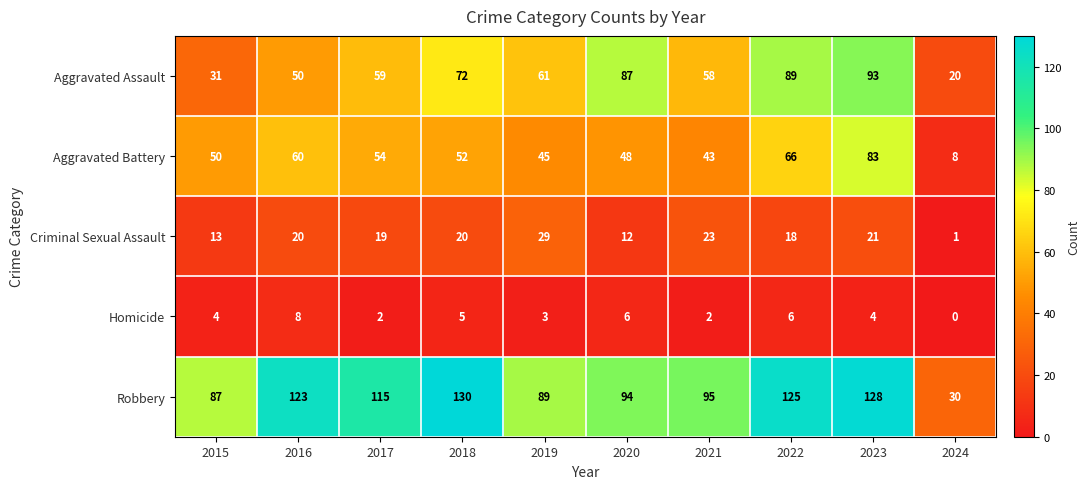

The value of Aggravated Battery at 2020 is 48. True or false?

True